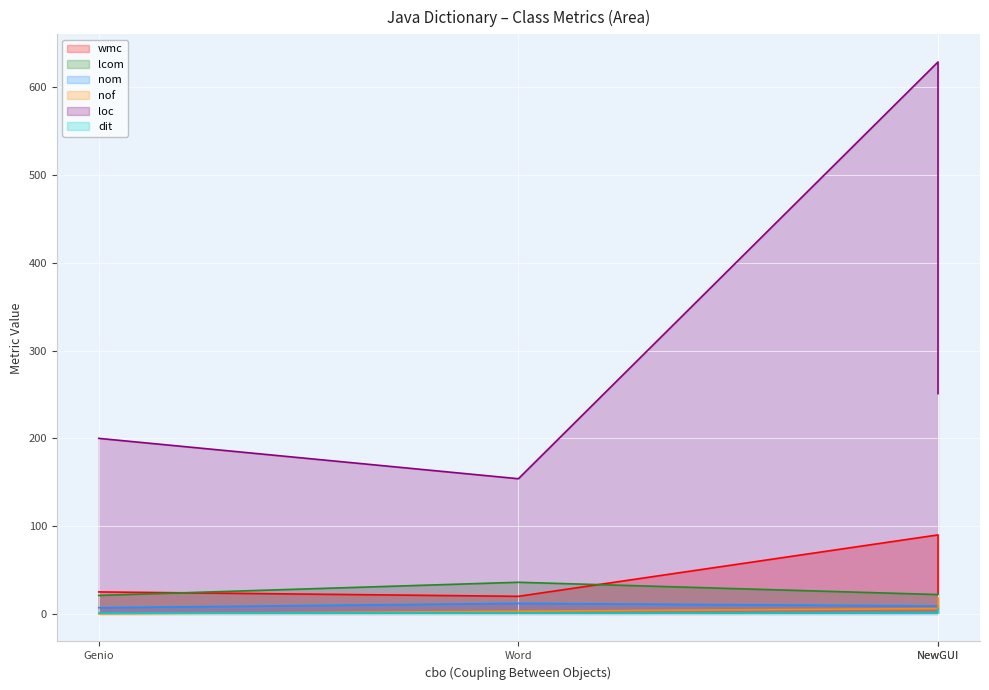

True or false: wmc and loc intersect in this chart.

False